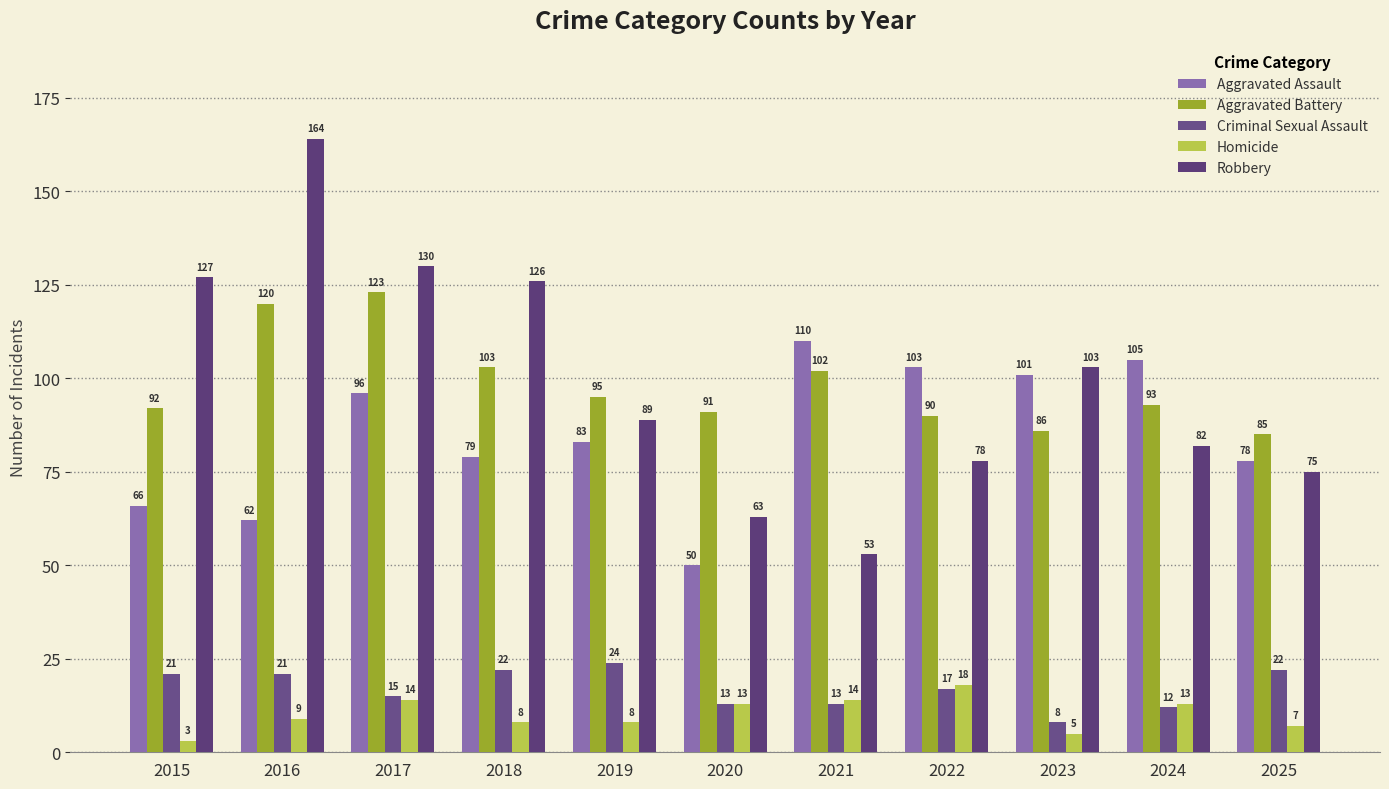

Between 2019 and 2025, which series saw the biggest shift?

Robbery